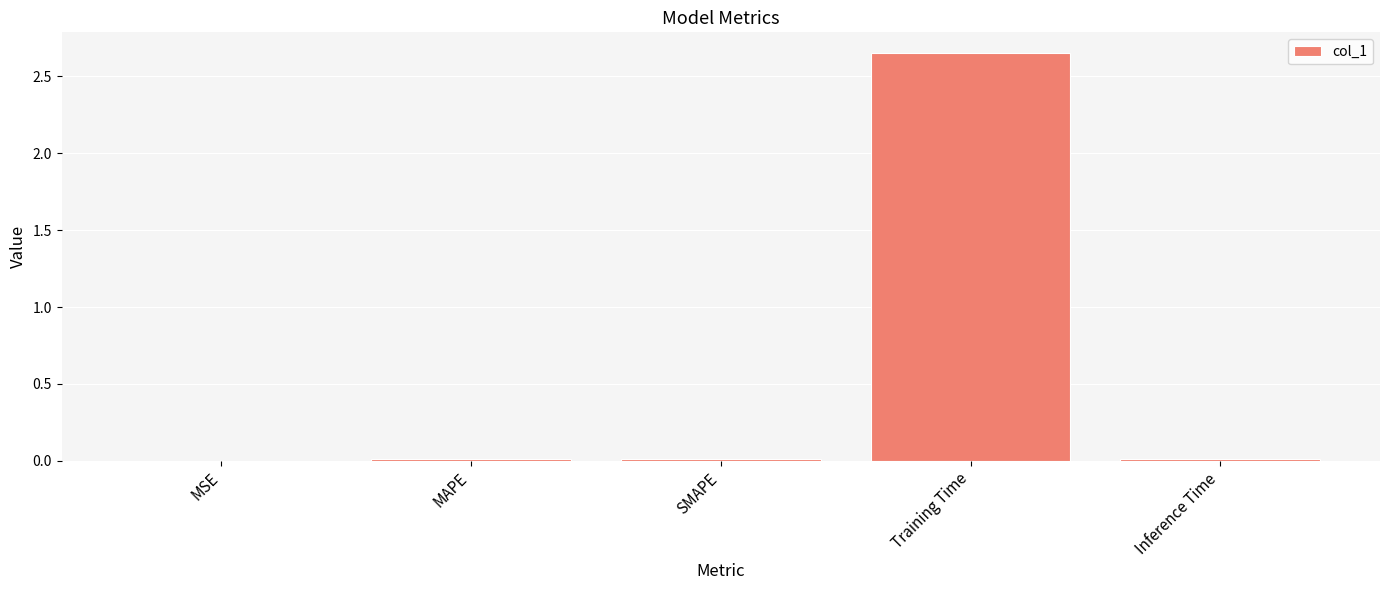

Which category has the highest value across all series?

Training Time